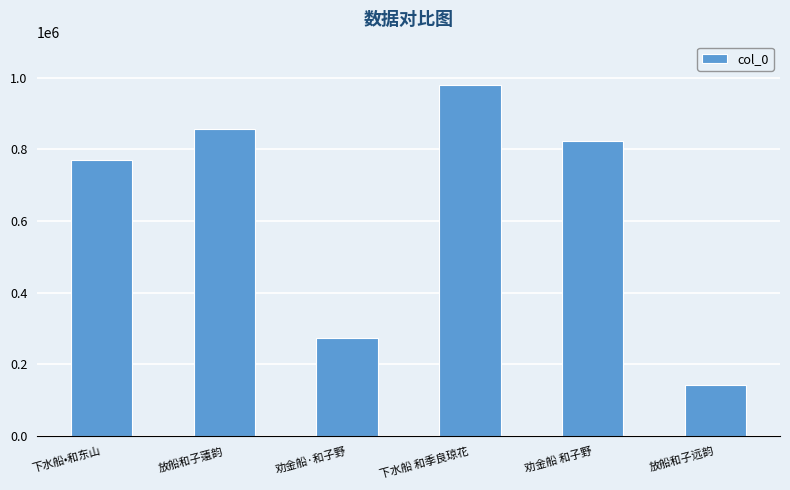

How many values are below 821715?

3